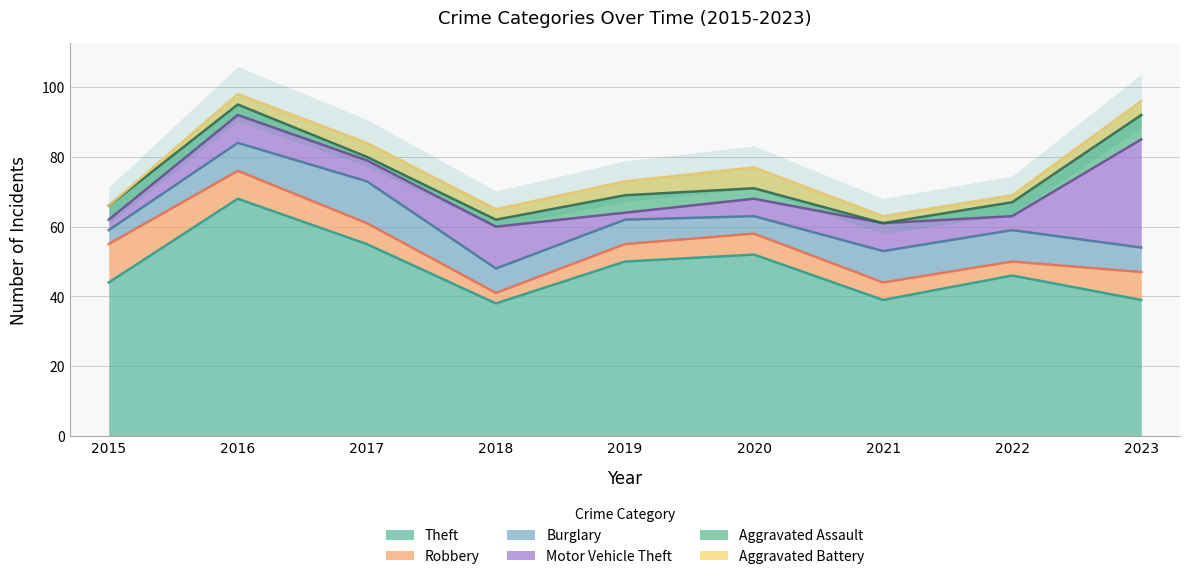

What is the greatest value displayed?

68